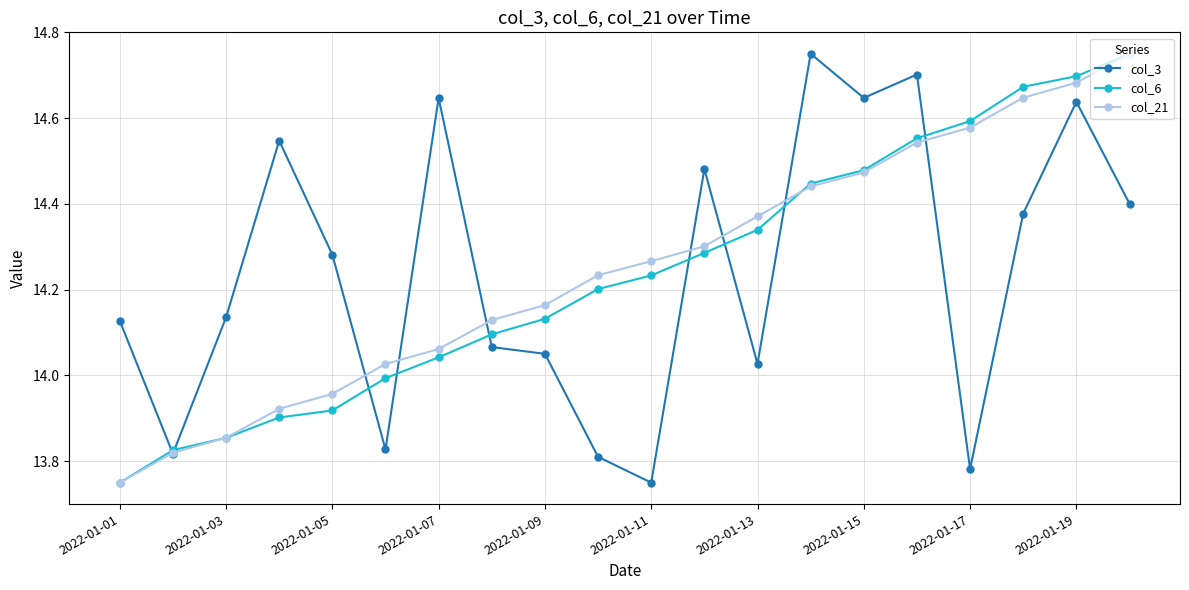

True or false: col_21 has more than 2 interior local peaks.

False